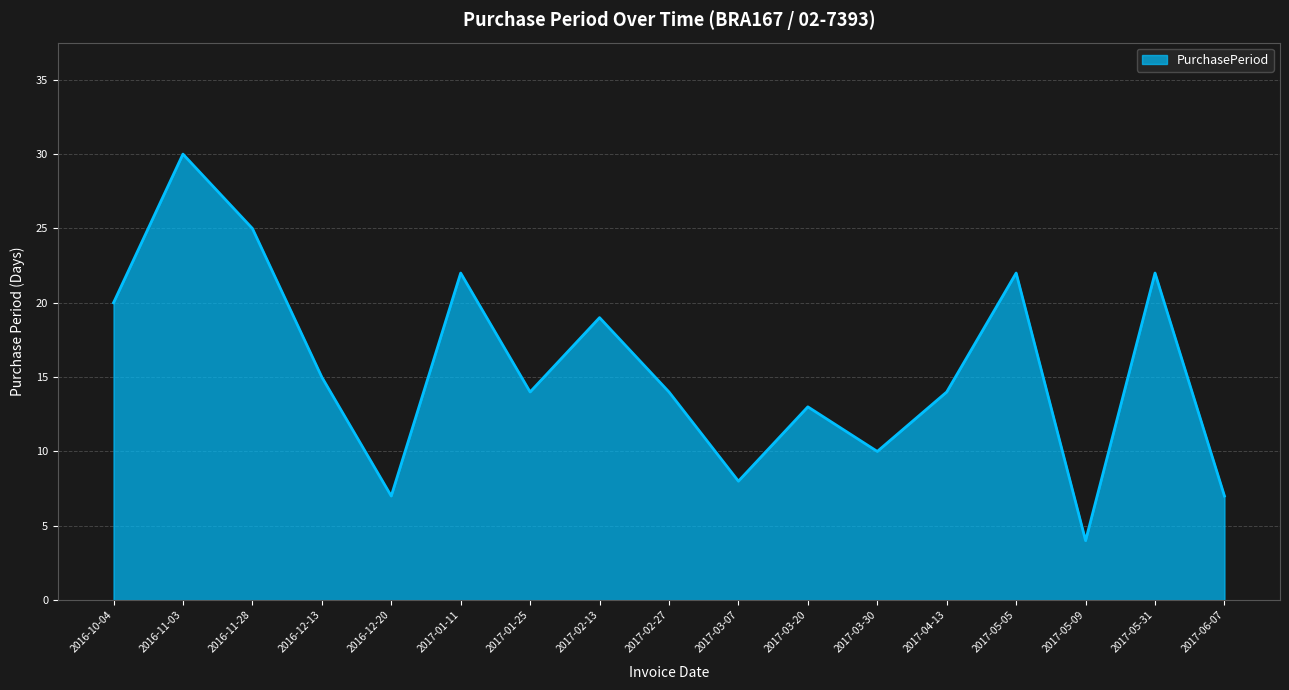

Read the value at 2016-12-20, to the nearest 5.

5